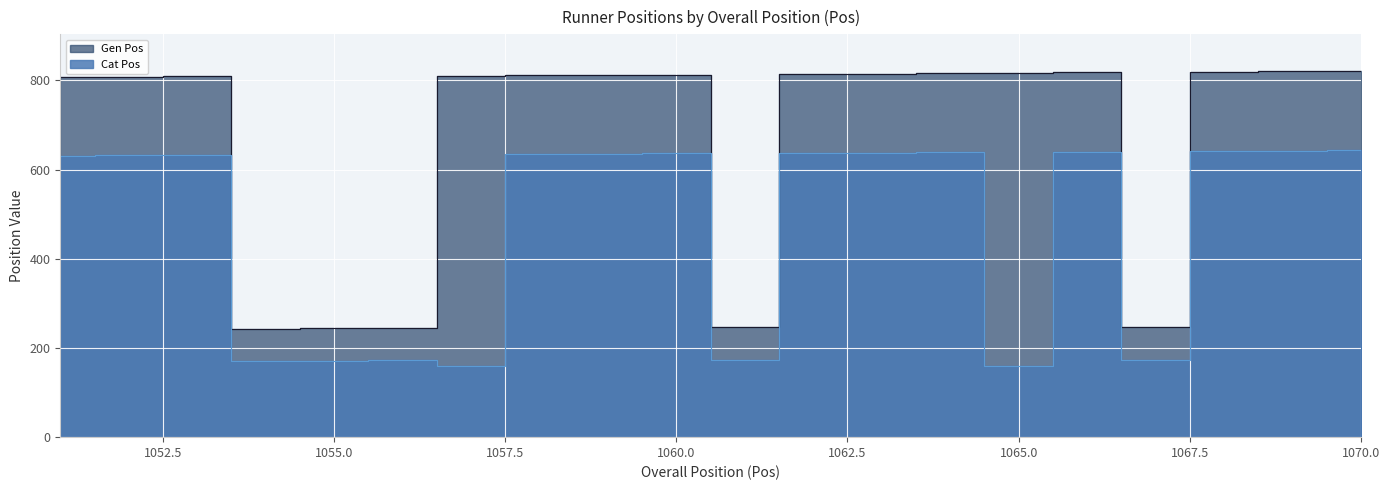

Rank the series by their maximum value, from lowest to highest.

Cat Pos, Gen Pos